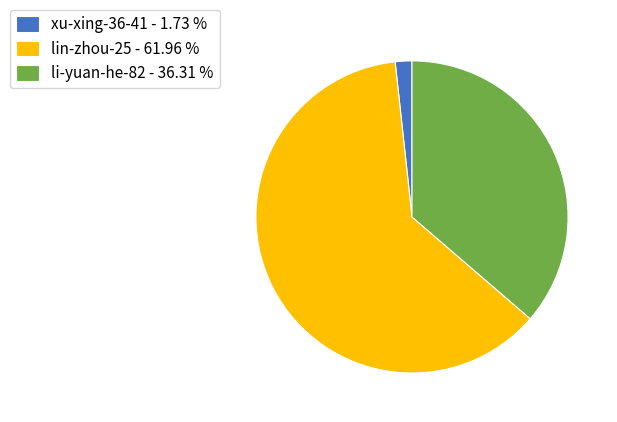

Do li-yuan-he-82 - 36.31 % and xu-xing-36-41 - 1.73 % together represent more than half of the pie?

No